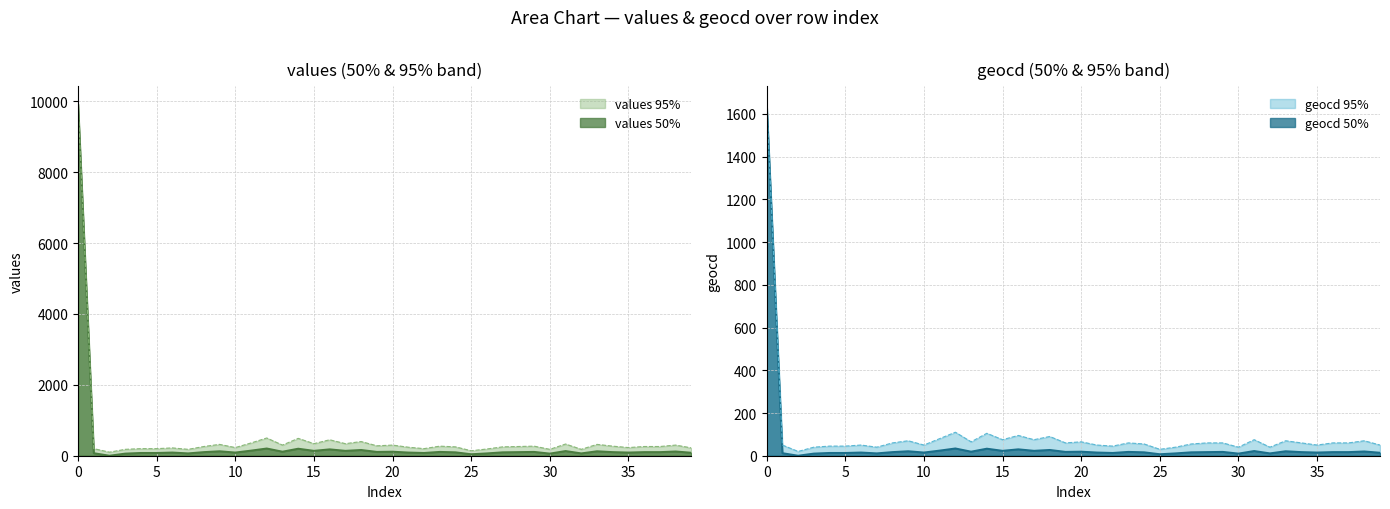

Is it true that geocd equals 15 at 6?

True